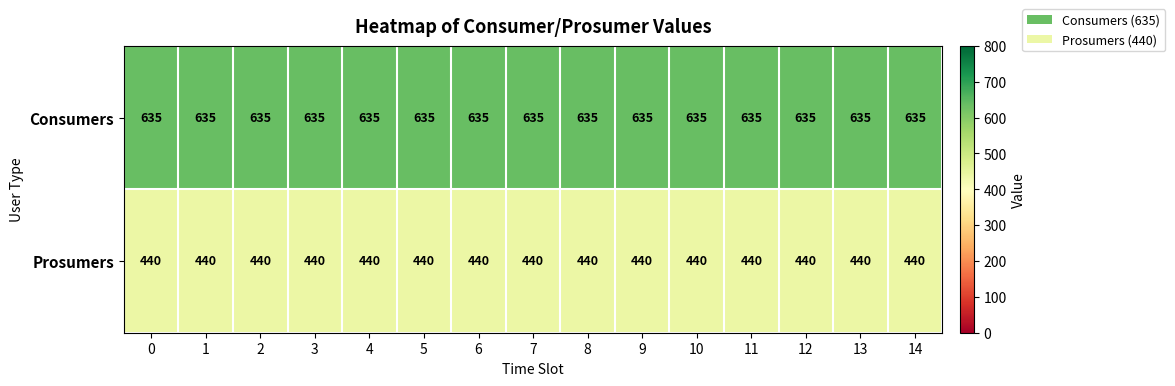

What is the maximum value for Consumers?

635